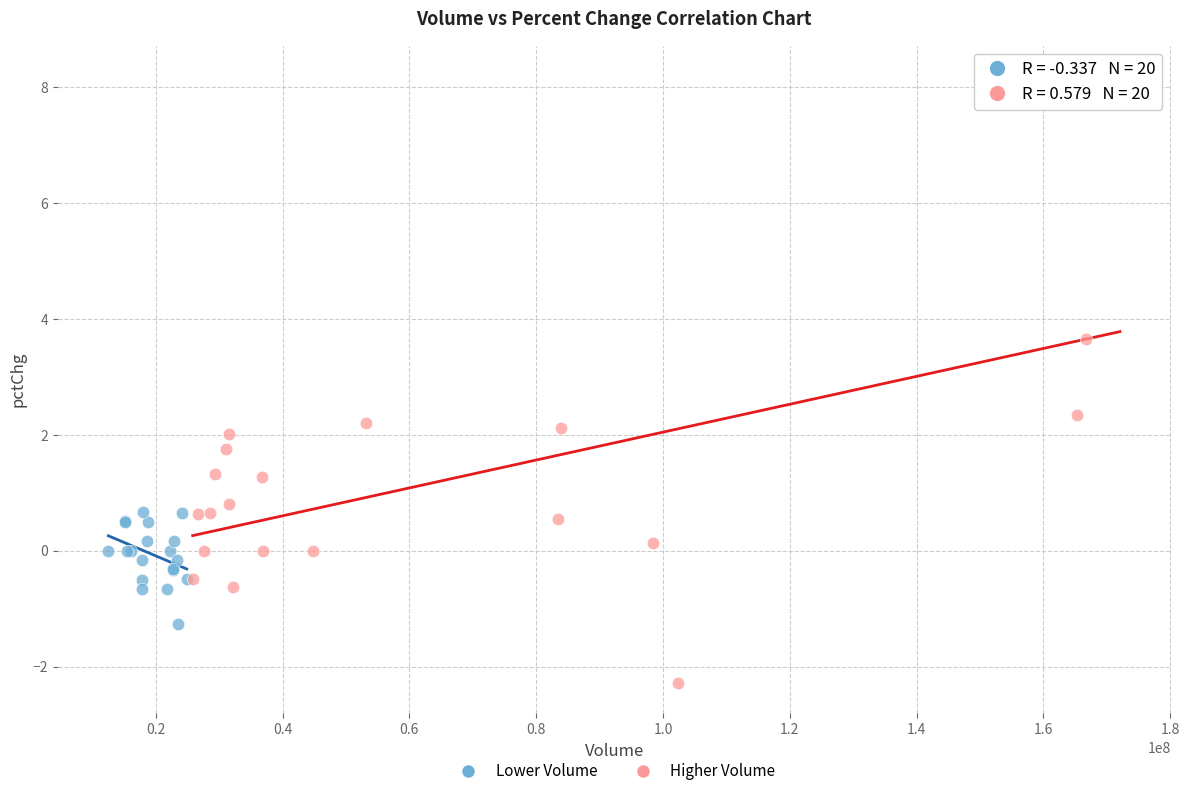

Which series reaches the minimum Y coordinate?

Higher Volume